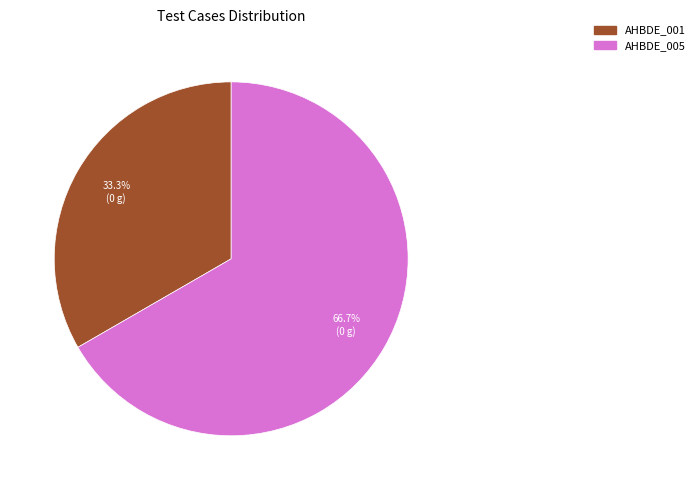

Which category accounts for the majority?

AHBDE_005